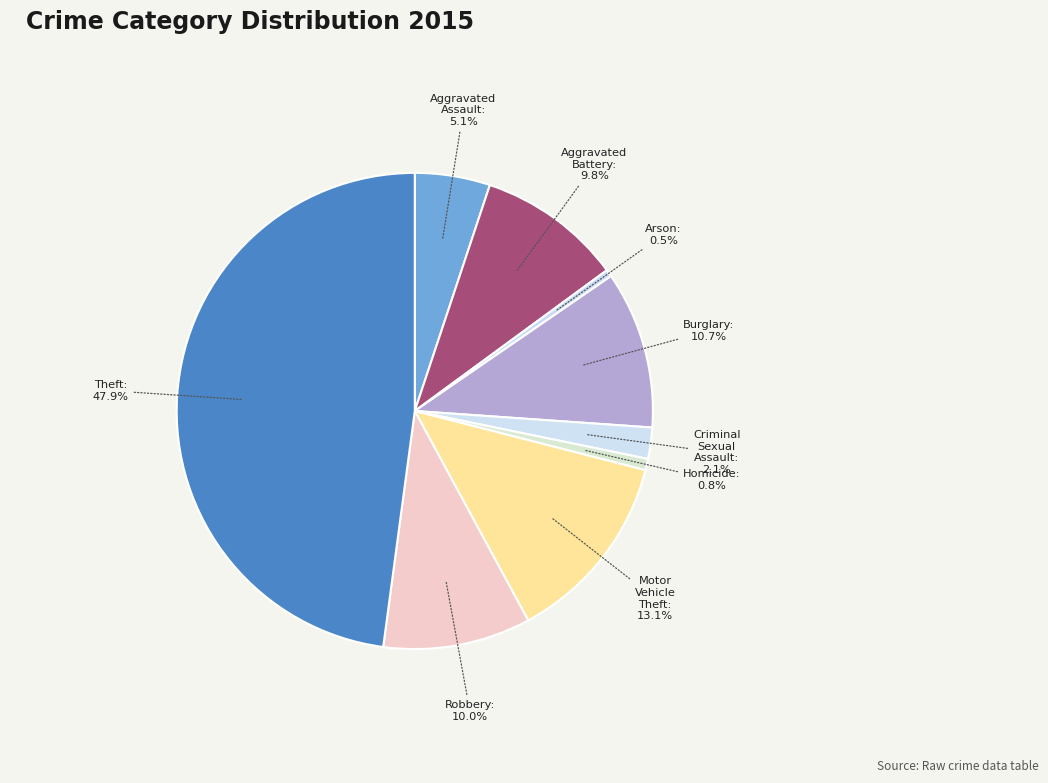

Does Robbery: 10.0% account for over 50% of the chart?

No